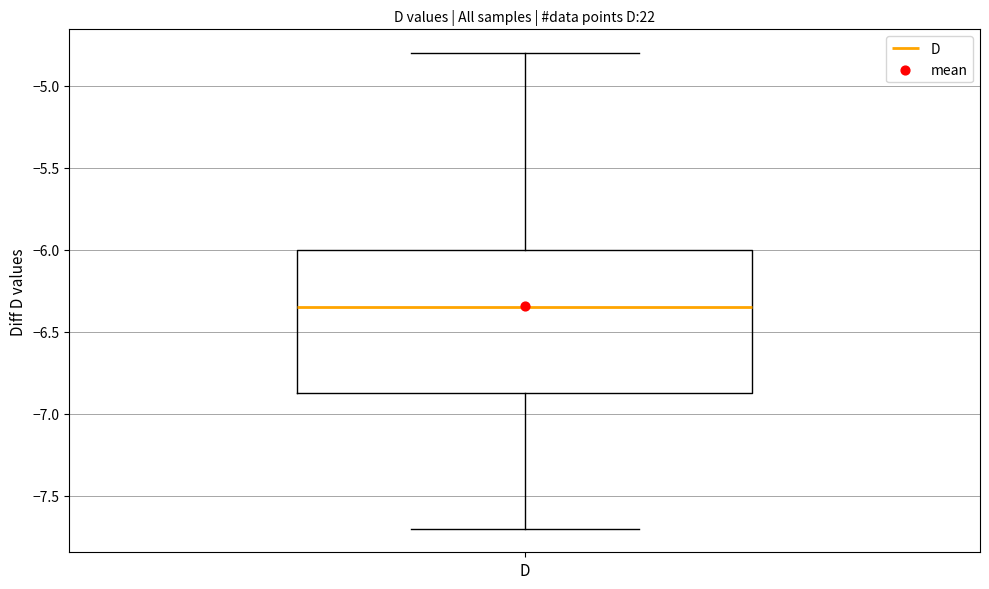

Transcribe this box plot: give where the median line is, the range the box spans, and where the two whiskers end, as read against the y-axis. The values are not printed on the chart, so give them approximately, as read against the axis.

median -6.35, box -6.85 to -6.00, whiskers -7.70 to -4.80